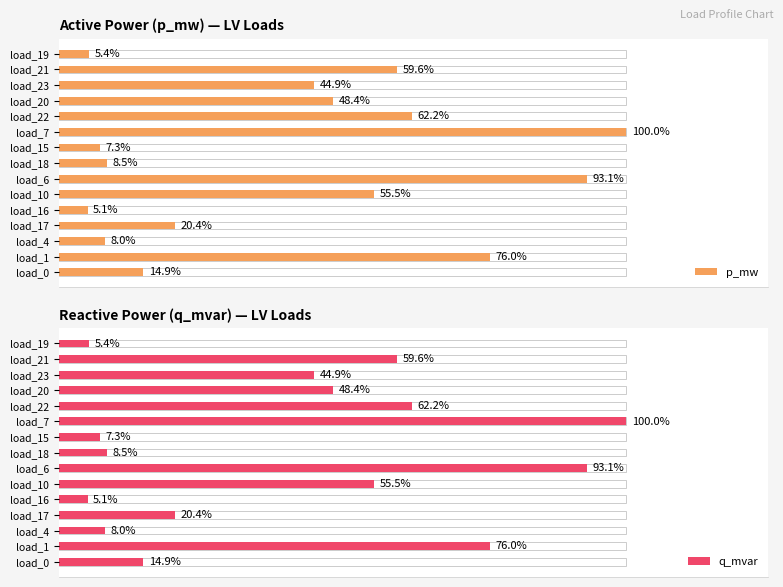

Does the chart contain any negative values?

No